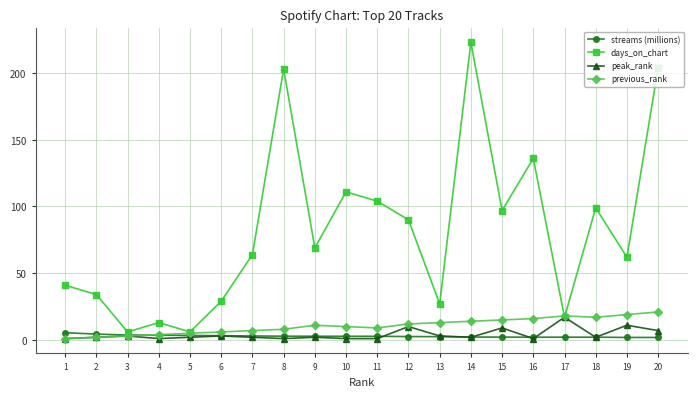

What is the highest value of the days_on_chart series?

223.0